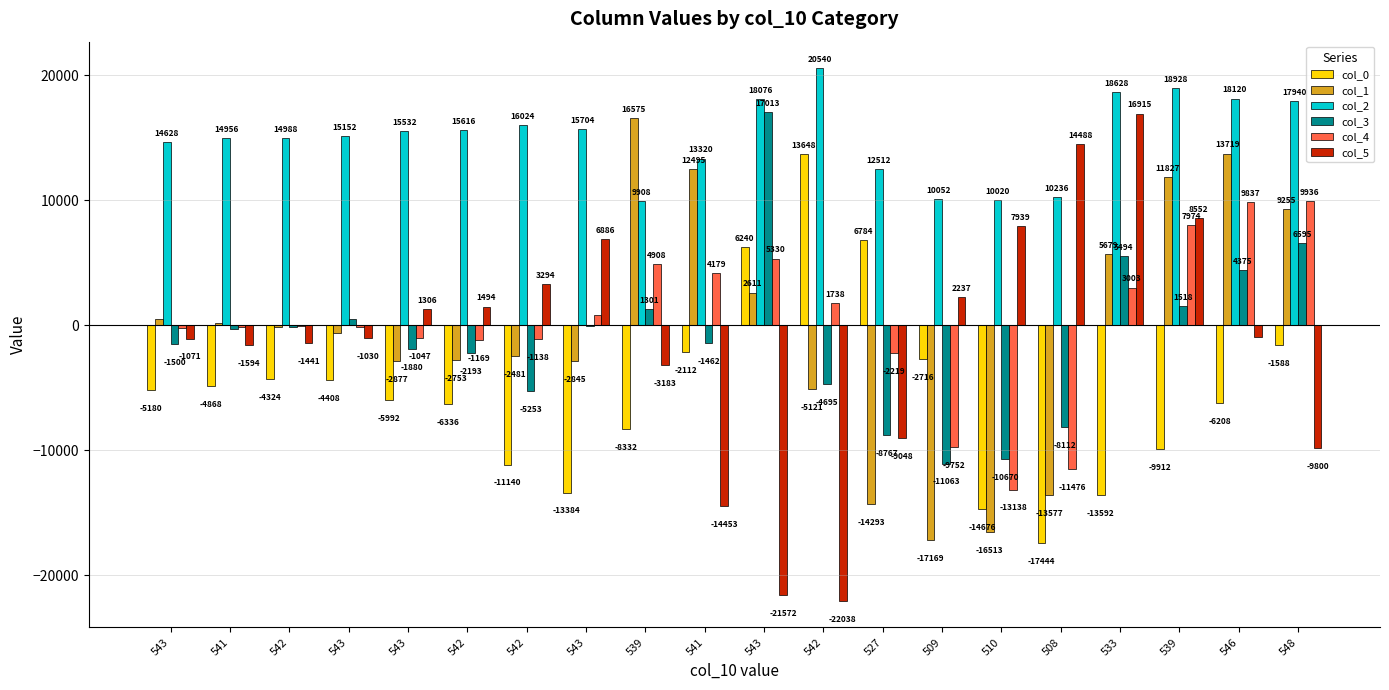

What is the total value across all series at 543?

7140